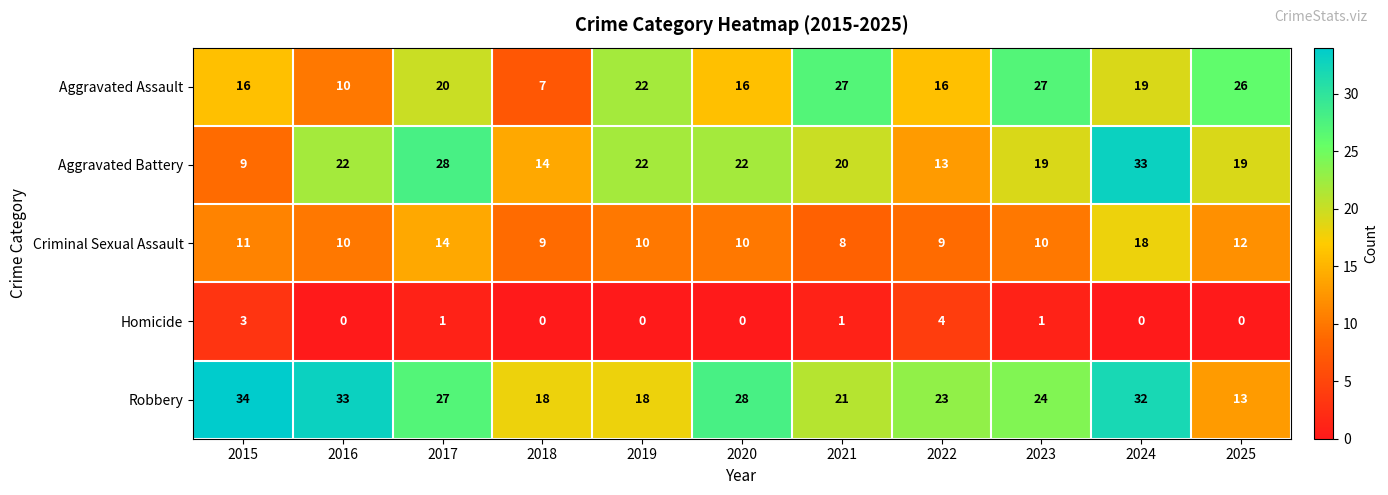

What is the difference between the maximum and minimum values in the Robbery series?

21